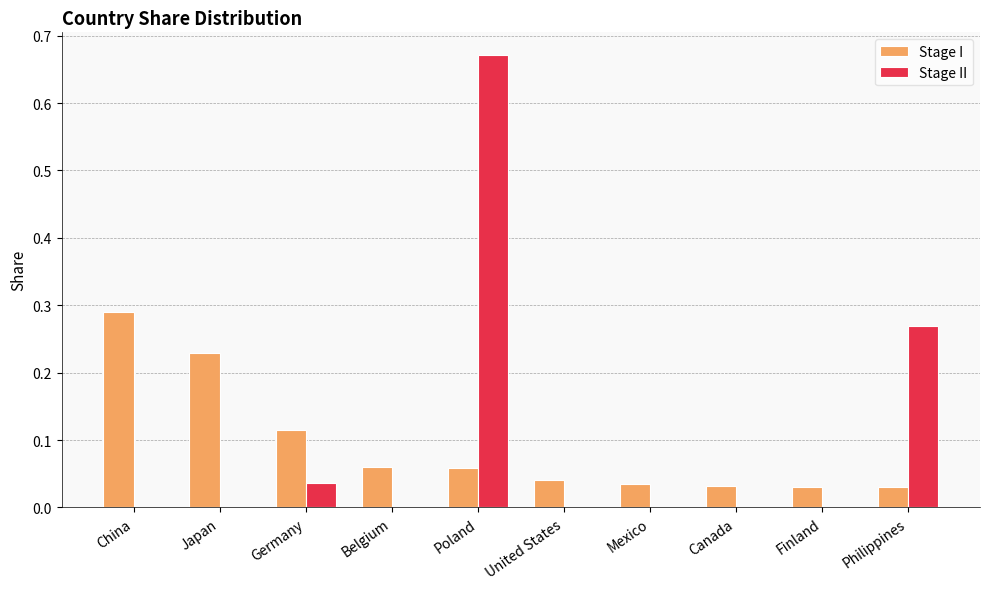

Which category has the highest value in the Stage I series?

China